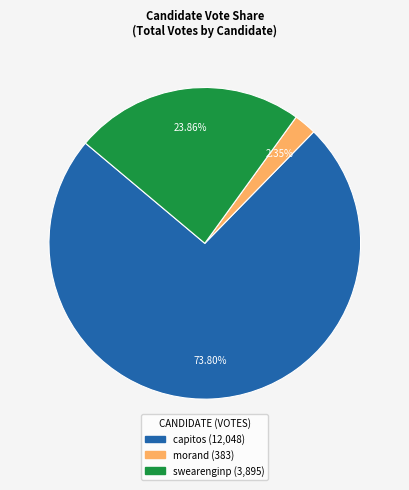

How many slices are in this pie chart?

3